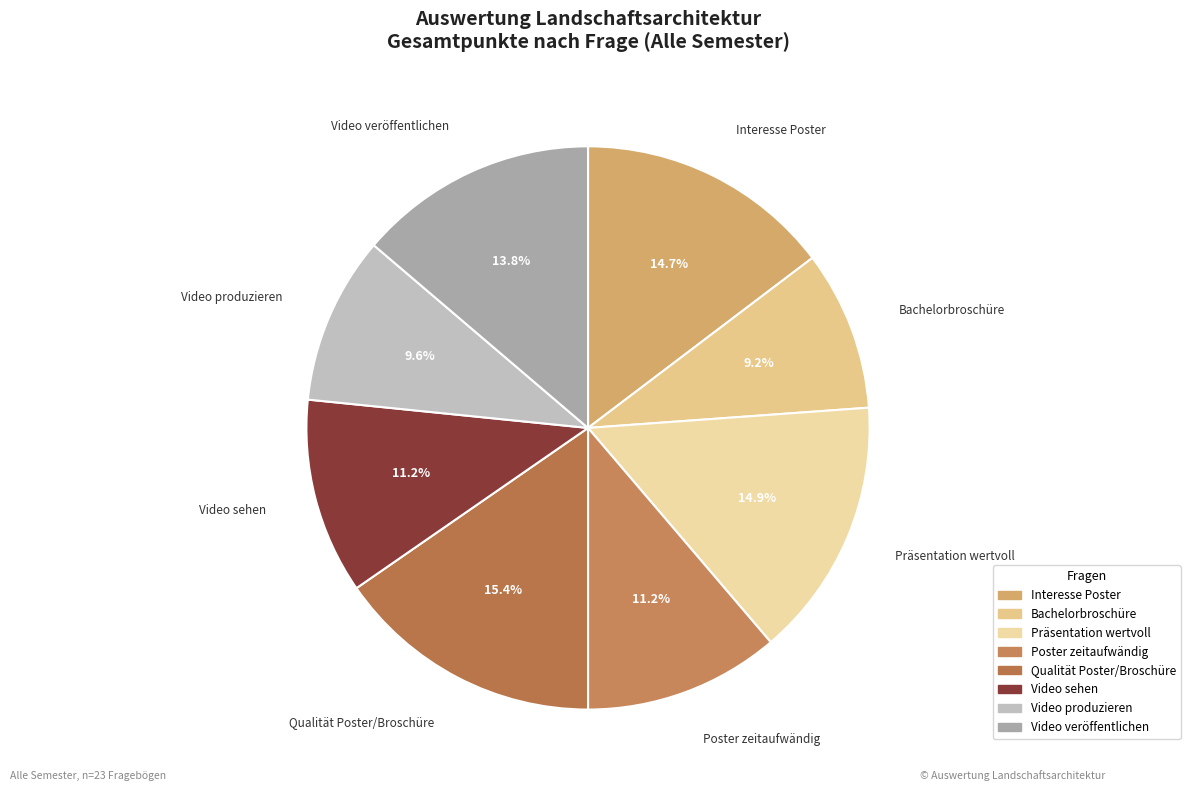

Rank the categories by value from lowest to highest.

Hat sich in Bachelorbroschüre informiert, Würde gerne Video produzieren, Findet Lesen der Poster zu zeitaufwändig, Würde gerne Video sehen, Akzeptiert Veröffentlichung des Videos, Hat Interesse an den Postern, Empfindet Präsentation als wertvoll, Bewertet Poster/Broschüre als qualitativ